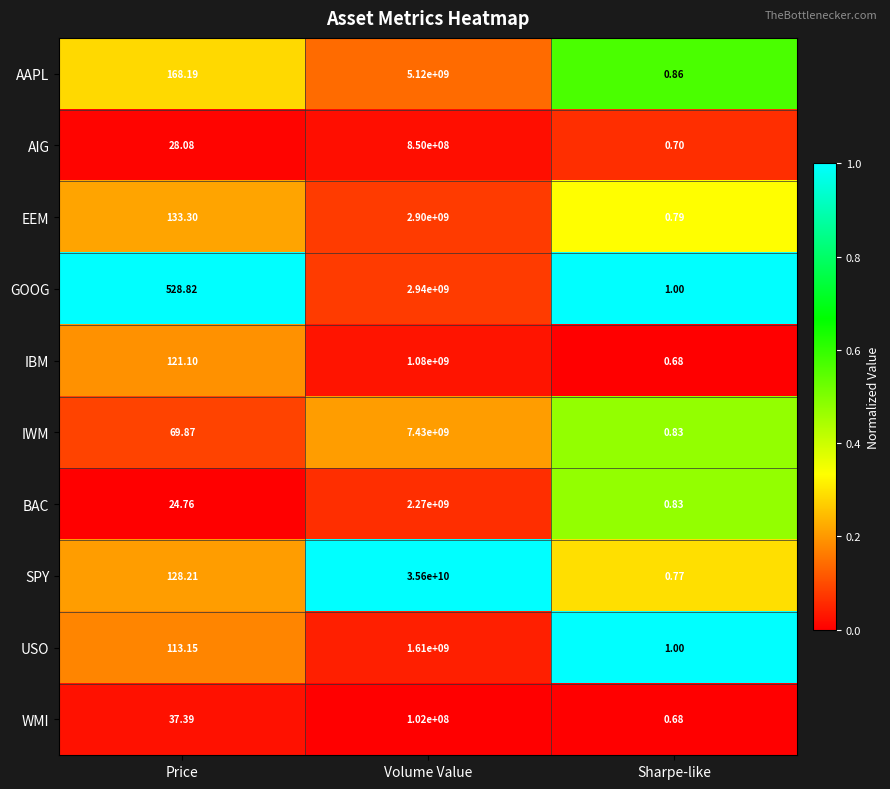

Where is GOOG nearest to the value 1470000000?

Price